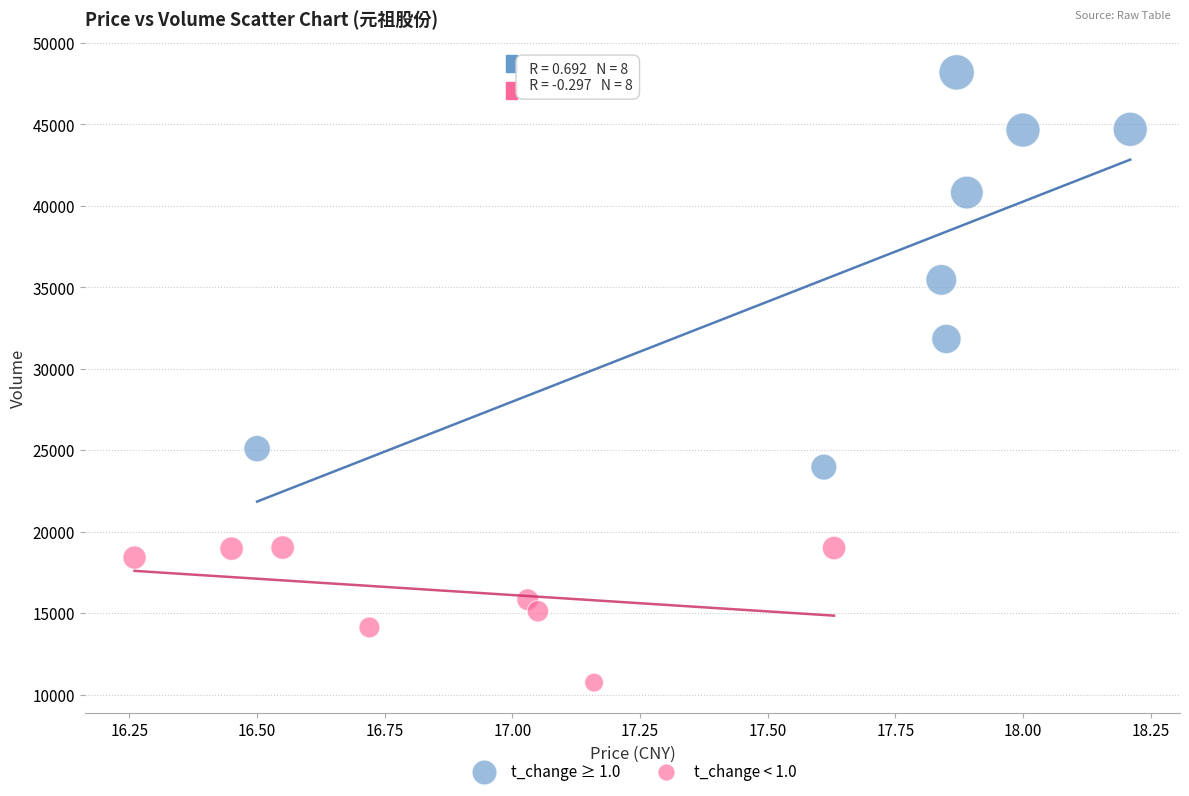

Which series reaches the maximum Y coordinate?

t_change ≥ 1.0